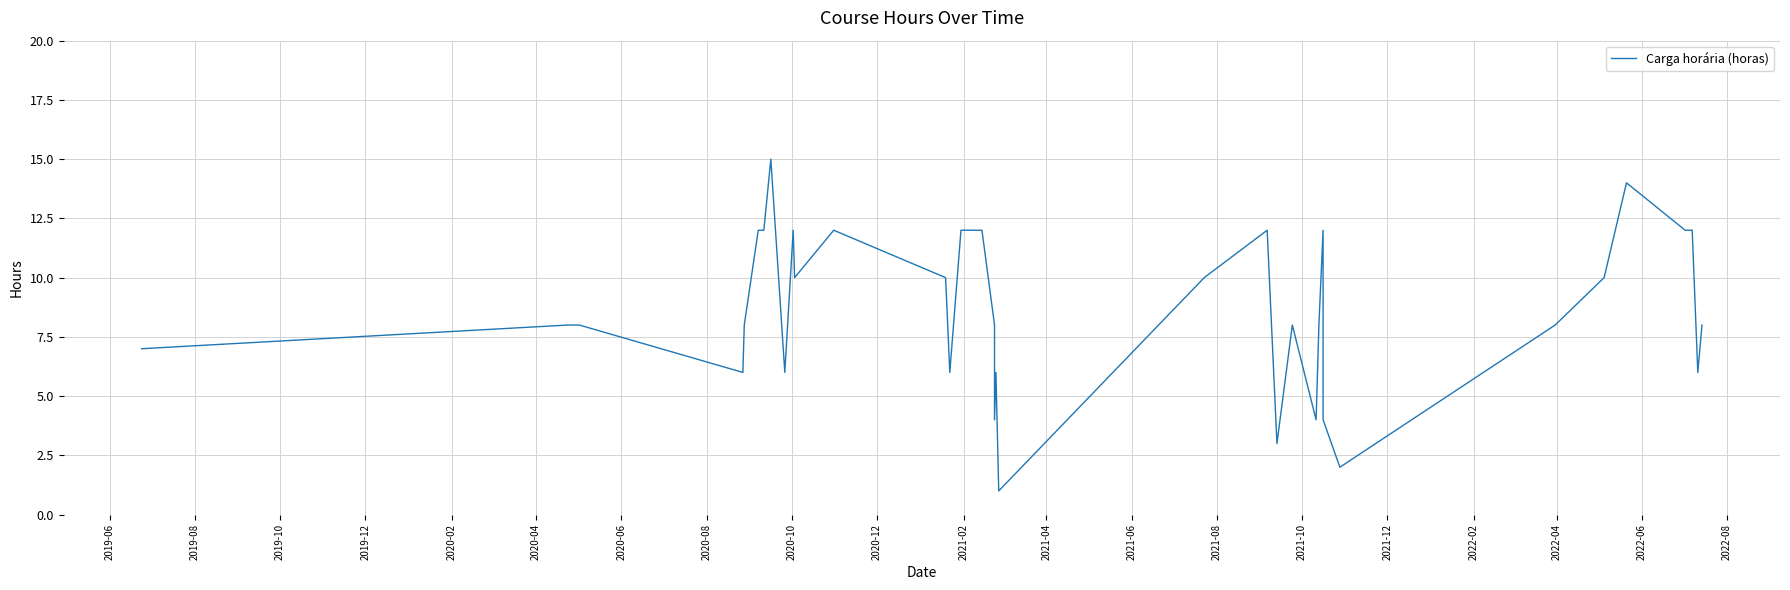

What is the sum of all values?

336